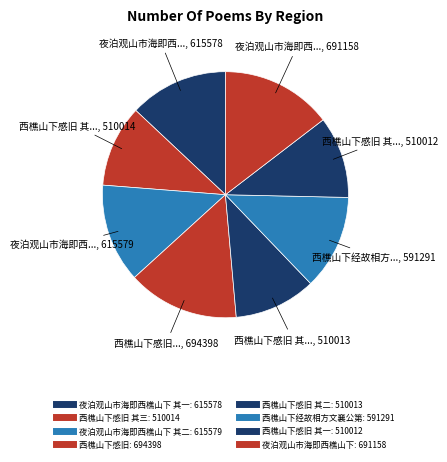

To the nearest percent, what is the average slice percentage?

12%